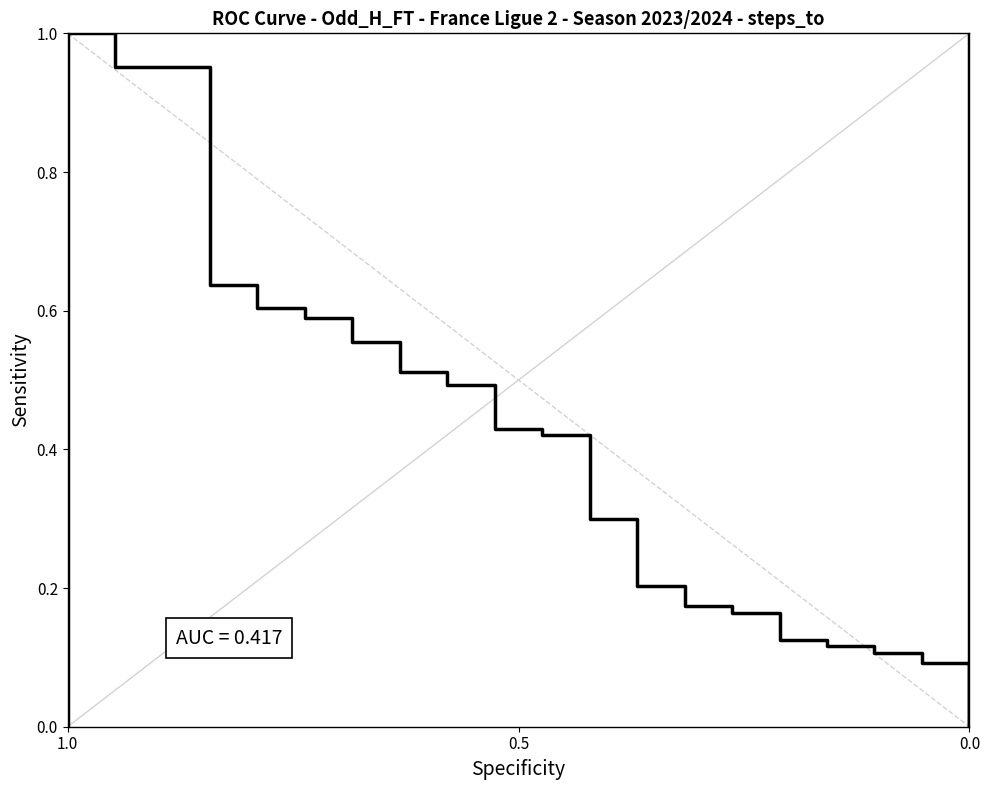

What is the value of the 11th point from the left?

0.4